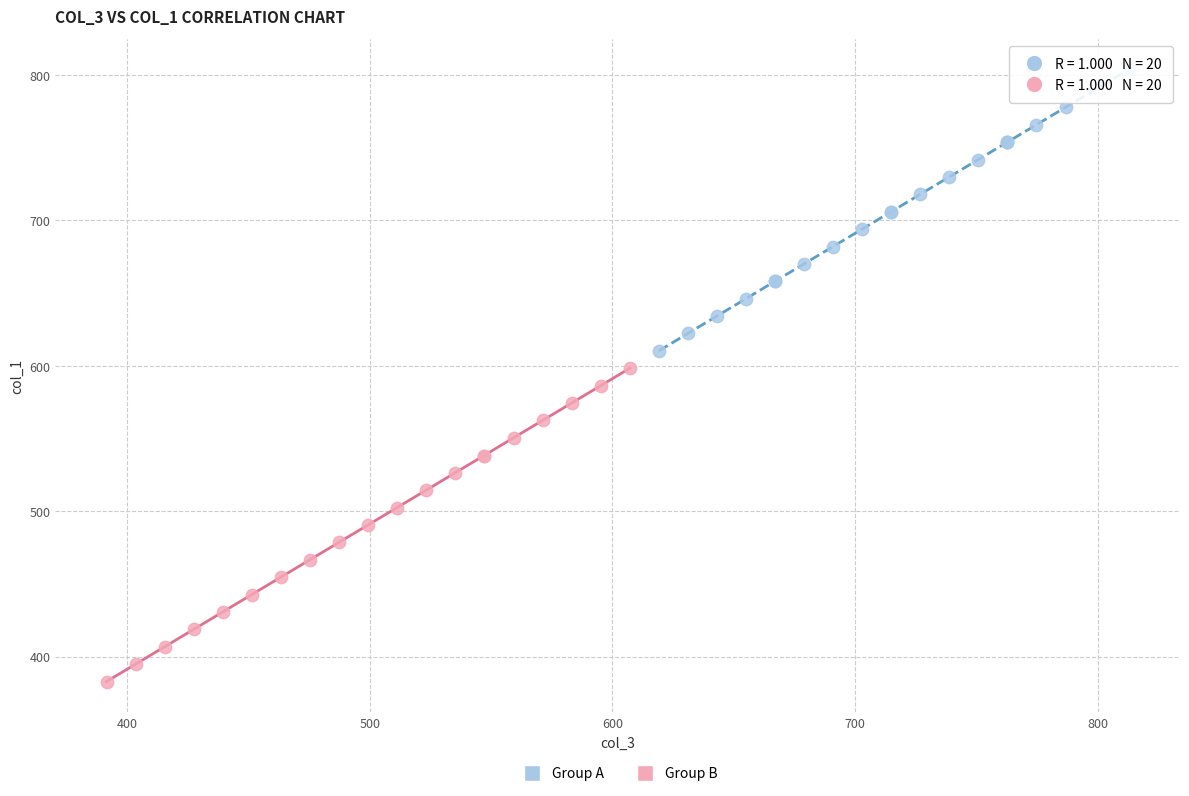

Which series contains the highest Y value?

Group A